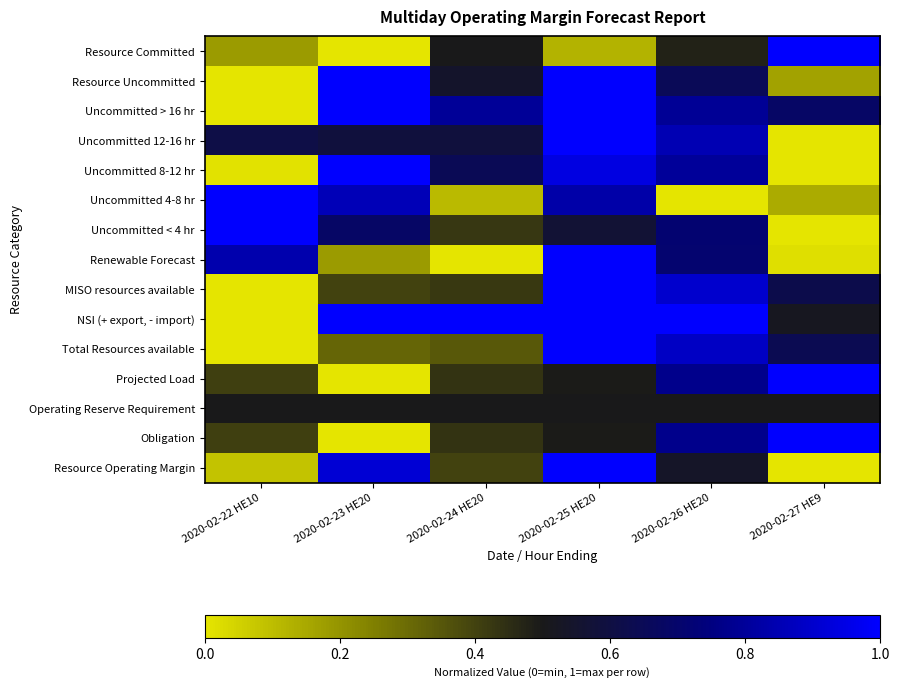

Reading left to right, transcribe all the data shown in this chart.

Resource Committed: 2020-02-22 HE10=0.2	2020-02-23 HE20=0.0	2020-02-24 HE20=0.5	2020-02-25 HE20=0.1	2020-02-26 HE20=0.5	2020-02-27 HE9=1.0
Resource Uncommitted: 2020-02-22 HE10=0.0	2020-02-23 HE20=1.0	2020-02-24 HE20=0.5	2020-02-25 HE20=1.0	2020-02-26 HE20=0.7	2020-02-27 HE9=0.2
Uncommitted > 16 hr: 2020-02-22 HE10=0.0	2020-02-23 HE20=1.0	2020-02-24 HE20=0.8	2020-02-25 HE20=1.0	2020-02-26 HE20=0.8	2020-02-27 HE9=0.7
Uncommitted 12-16 hr: 2020-02-22 HE10=0.6	2020-02-23 HE20=0.6	2020-02-24 HE20=0.6	2020-02-25 HE20=1.0	2020-02-26 HE20=0.8	2020-02-27 HE9=0.0
Uncommitted 8-12 hr: 2020-02-22 HE10=0.0	2020-02-23 HE20=1.0	2020-02-24 HE20=0.6	2020-02-25 HE20=0.9	2020-02-26 HE20=0.8	2020-02-27 HE9=0.0
Uncommitted 4-8 hr: 2020-02-22 HE10=1.0	2020-02-23 HE20=0.9	2020-02-24 HE20=0.1	2020-02-25 HE20=0.8	2020-02-26 HE20=0.0	2020-02-27 HE9=0.1
Uncommitted < 4 hr: 2020-02-22 HE10=1.0	2020-02-23 HE20=0.7	2020-02-24 HE20=0.4	2020-02-25 HE20=0.6	2020-02-26 HE20=0.7	2020-02-27 HE9=0.0
Renewable Forecast: 2020-02-22 HE10=0.8	2020-02-23 HE20=0.2	2020-02-24 HE20=0.0	2020-02-25 HE20=1.0	2020-02-26 HE20=0.7	2020-02-27 HE9=0.0
MISO resources available: 2020-02-22 HE10=0.0	2020-02-23 HE20=0.4	2020-02-24 HE20=0.4	2020-02-25 HE20=1.0	2020-02-26 HE20=0.9	2020-02-27 HE9=0.6
NSI (+ export, - import): 2020-02-22 HE10=0.0	2020-02-23 HE20=1.0	2020-02-24 HE20=1.0	2020-02-25 HE20=1.0	2020-02-26 HE20=1.0	2020-02-27 HE9=0.5
Total Resources available: 2020-02-22 HE10=0.0	2020-02-23 HE20=0.3	2020-02-24 HE20=0.3	2020-02-25 HE20=1.0	2020-02-26 HE20=0.9	2020-02-27 HE9=0.6
Projected Load: 2020-02-22 HE10=0.4	2020-02-23 HE20=0.0	2020-02-24 HE20=0.4	2020-02-25 HE20=0.5	2020-02-26 HE20=0.8	2020-02-27 HE9=1.0
Operating Reserve Requirement: 2020-02-22 HE10=0.5	2020-02-23 HE20=0.5	2020-02-24 HE20=0.5	2020-02-25 HE20=0.5	2020-02-26 HE20=0.5	2020-02-27 HE9=0.5
Obligation: 2020-02-22 HE10=0.4	2020-02-23 HE20=0.0	2020-02-24 HE20=0.4	2020-02-25 HE20=0.5	2020-02-26 HE20=0.8	2020-02-27 HE9=1.0
Resource Operating Margin: 2020-02-22 HE10=0.1	2020-02-23 HE20=0.9	2020-02-24 HE20=0.4	2020-02-25 HE20=1.0	2020-02-26 HE20=0.5	2020-02-27 HE9=0.0